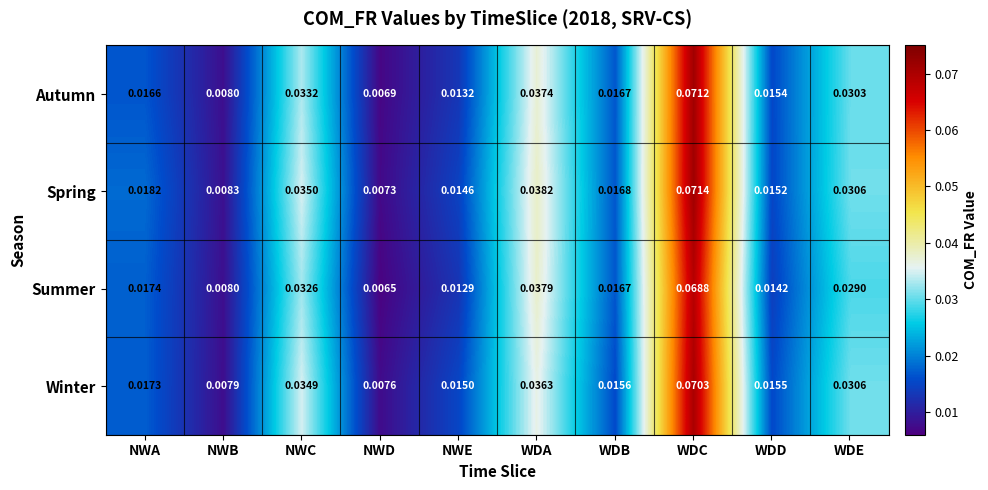

Which series has the largest total across all categories?

Spring